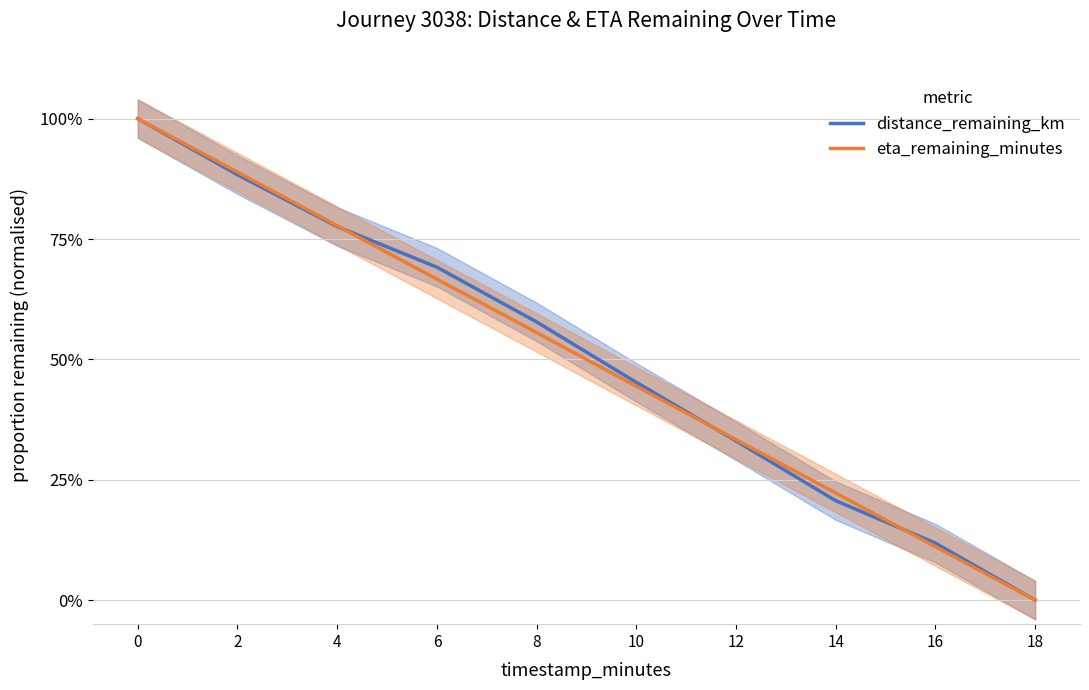

What is the greatest value displayed?

1.0